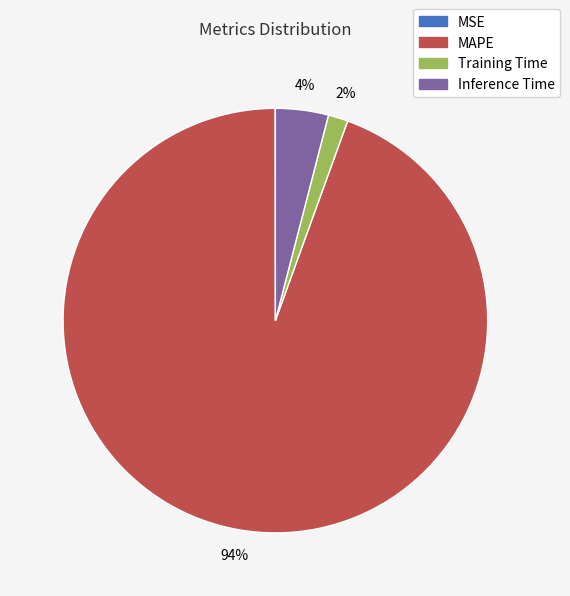

To the nearest percent, what portion does Inference Time represent?

4%